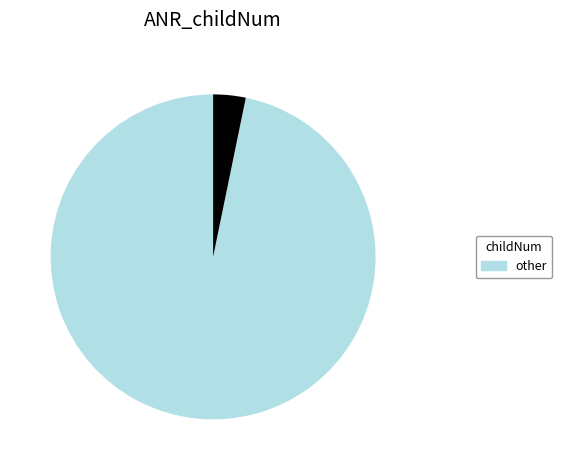

Is there a majority slice in this chart?

Yes